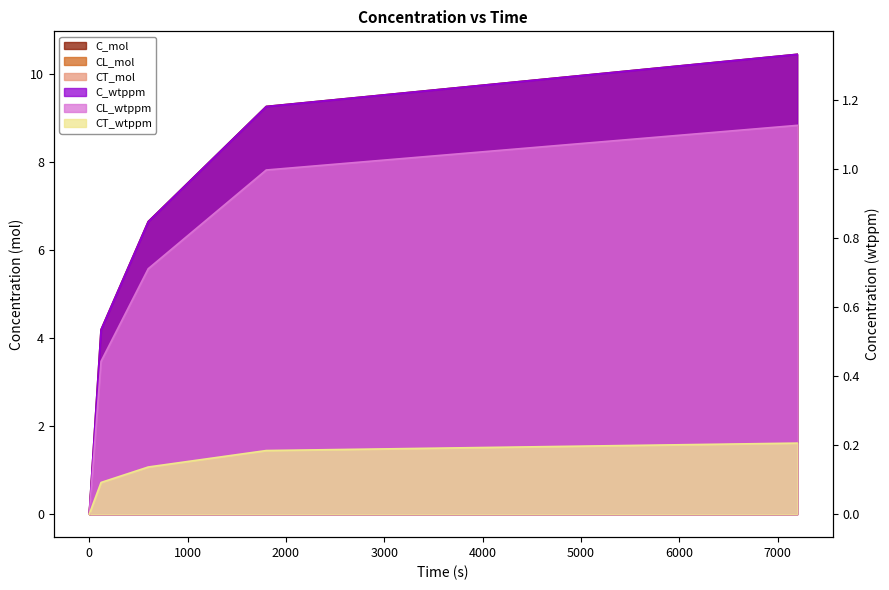

What is the total value across all series at 7200?

23.5